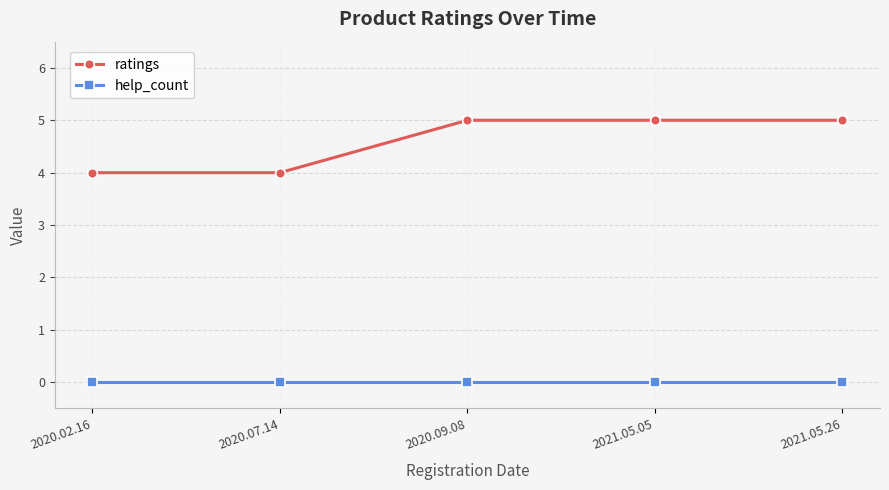

Reading left to right, extract all data points from this chart.

ratings: 4	4	5	5	5
help_count: 0	0	0	0	0